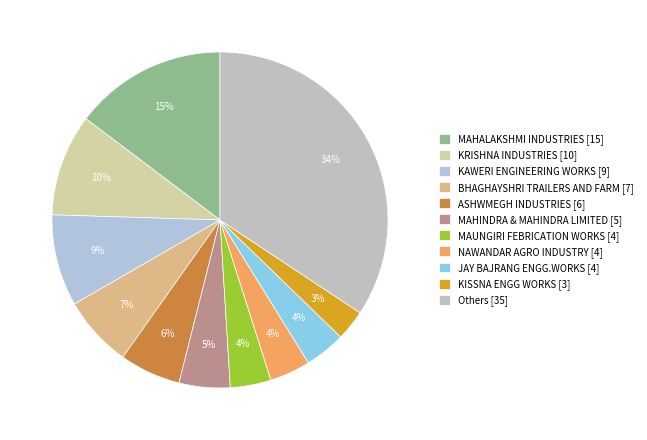

To the nearest percent, what portion does BHAGHAYSHRI TRAILERS AND FARM represent?

7%